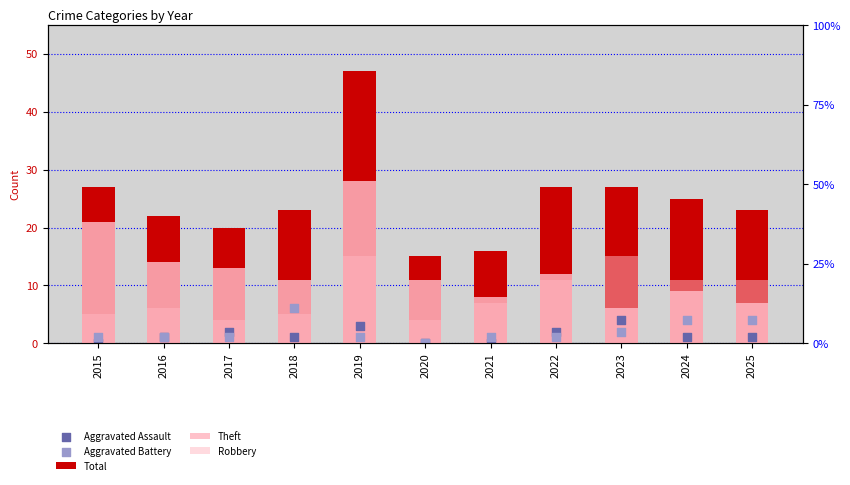

Which series has the largest Y range (max minus min)?

Total